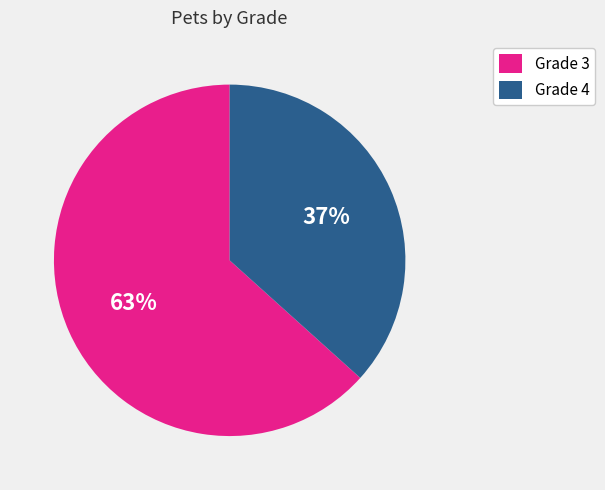

Approximately how many times larger is the value at Grade 3 compared to Grade 4?

1.7